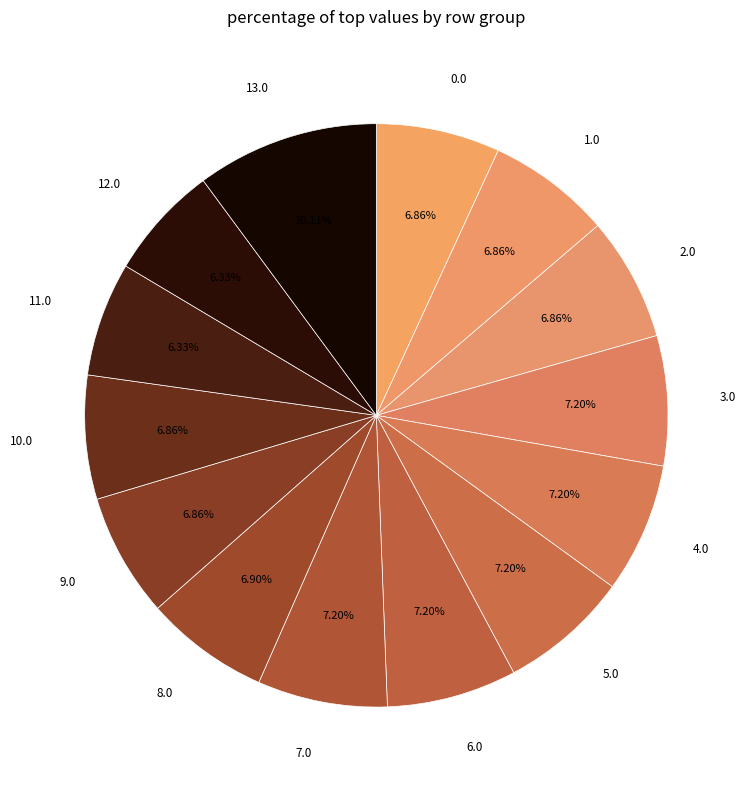

Count the number of slices in the pie.

14